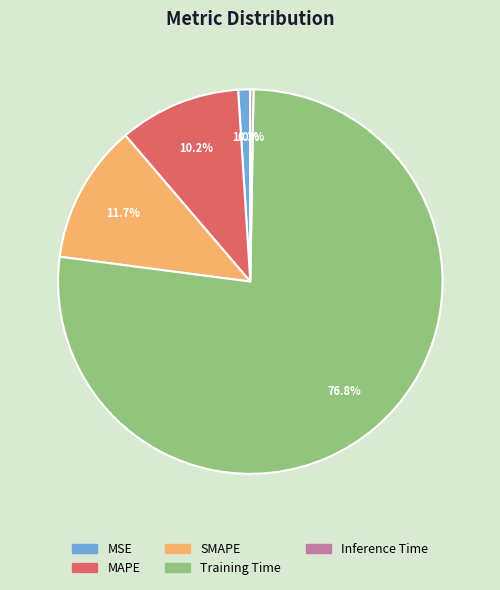

Is Training Time the majority of the pie?

Yes